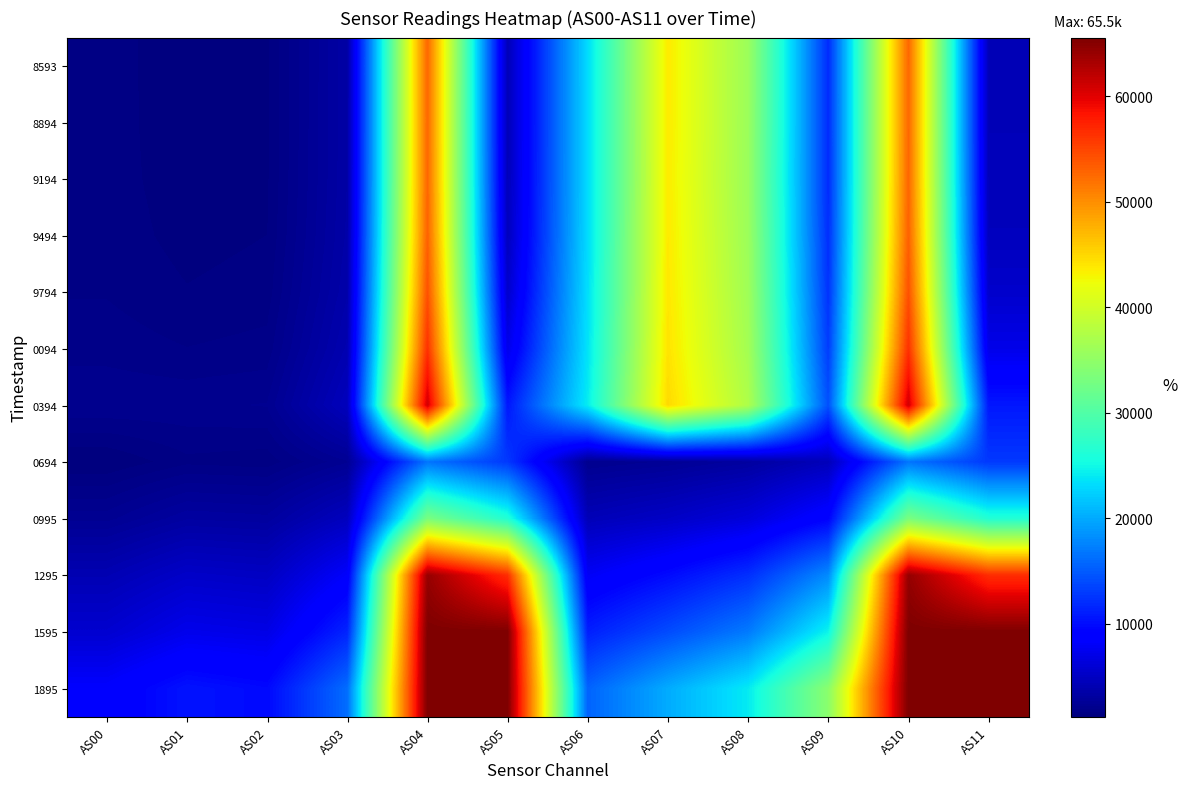

Between AS00 and AS03, which is larger?

AS03